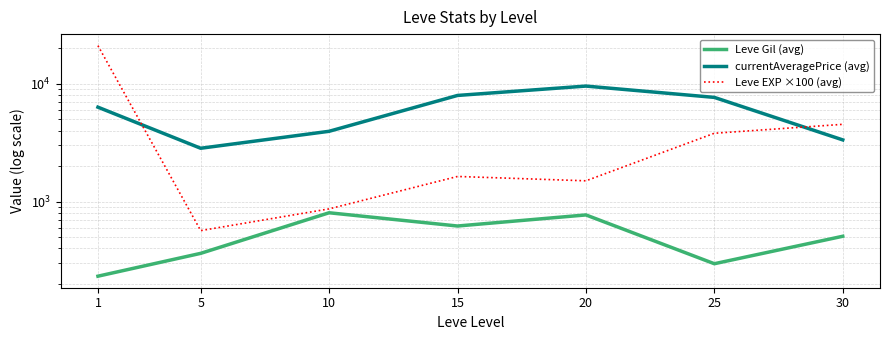

Which series has the widest spread of values?

Leve EXP ×100 (avg)